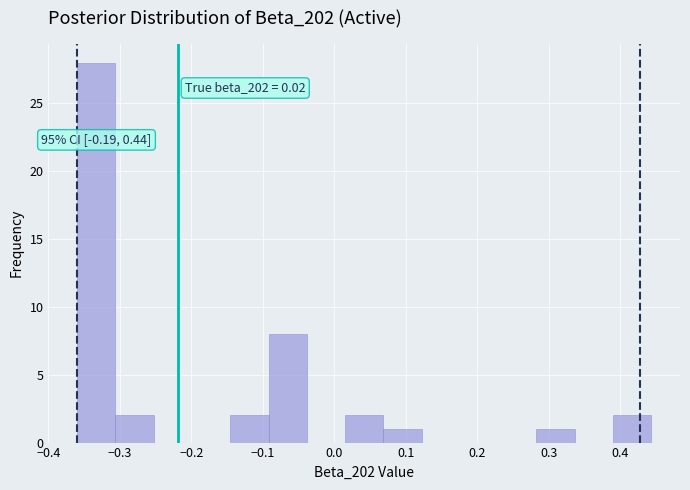

Over which range of the x-axis is the bar tallest?

-0.36 to -0.31